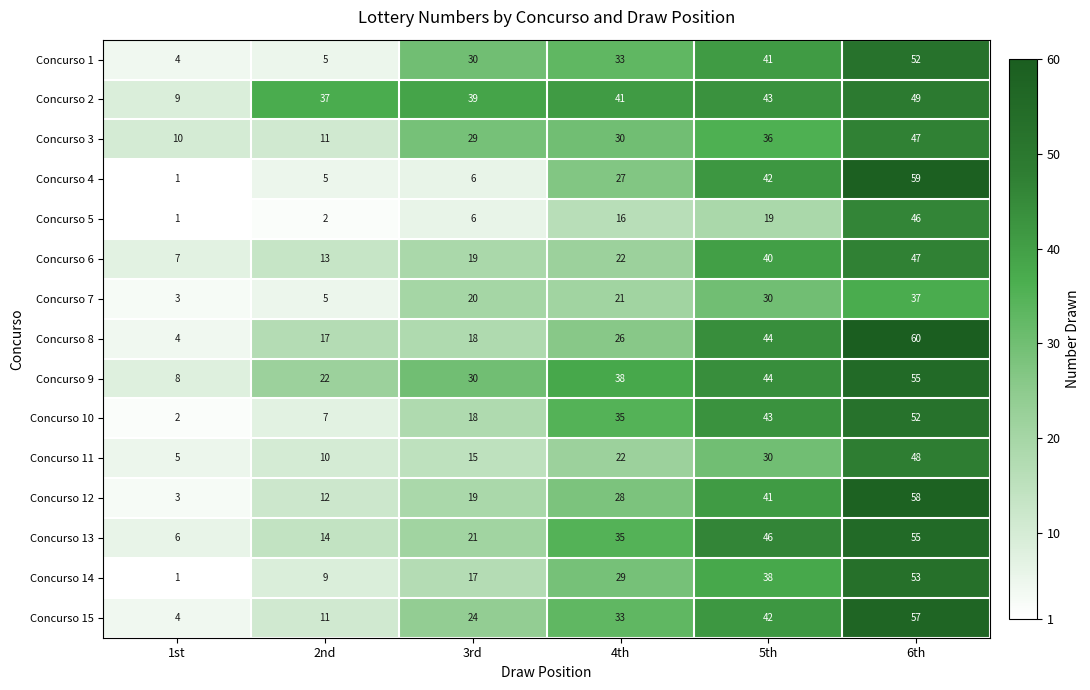

What value does the Concurso 15 series have at 6th?

57